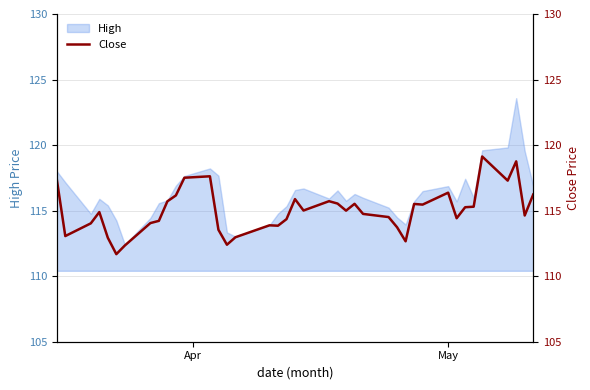

What is the highest value of the High series?

123.6